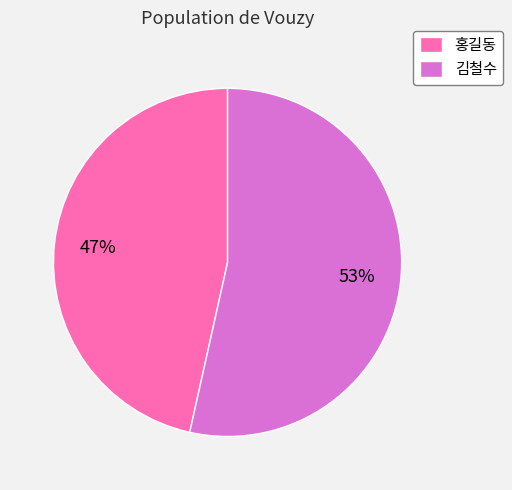

What percentage is the 김철수 slice, to the nearest percent?

53%